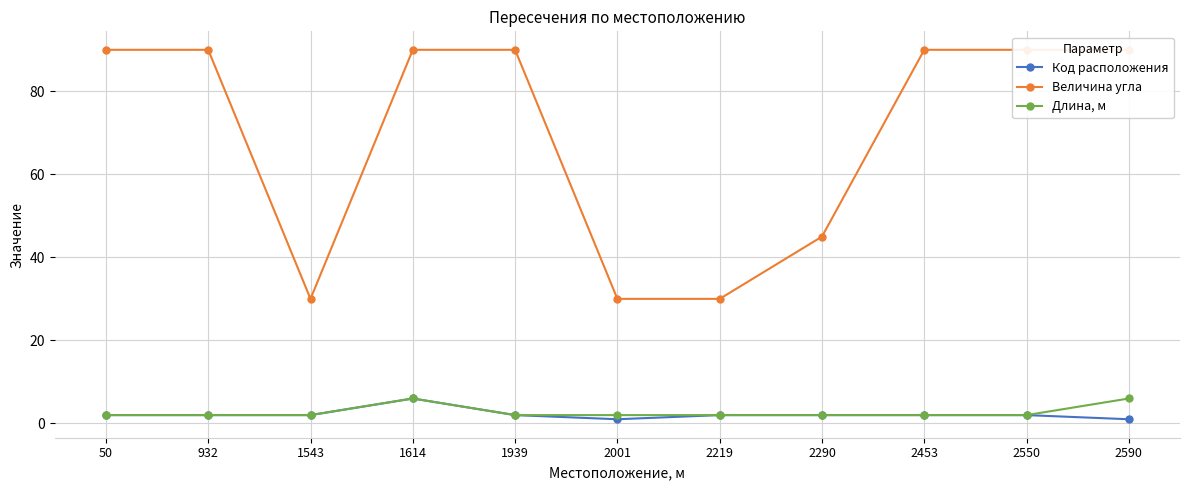

Reading left to right, what are all the values shown in this chart?

Код расположения: 50=2	932=2	1543=2	1614=6	1939=2	2001=1	2219=2	2290=2	2453=2	2550=2	2590=1
Величина угла: 50=90	932=90	1543=30	1614=90	1939=90	2001=30	2219=30	2290=45	2453=90	2550=90	2590=90
Длина, м: 50=2	932=2	1543=2	1614=6	1939=2	2001=2	2219=2	2290=2	2453=2	2550=2	2590=6